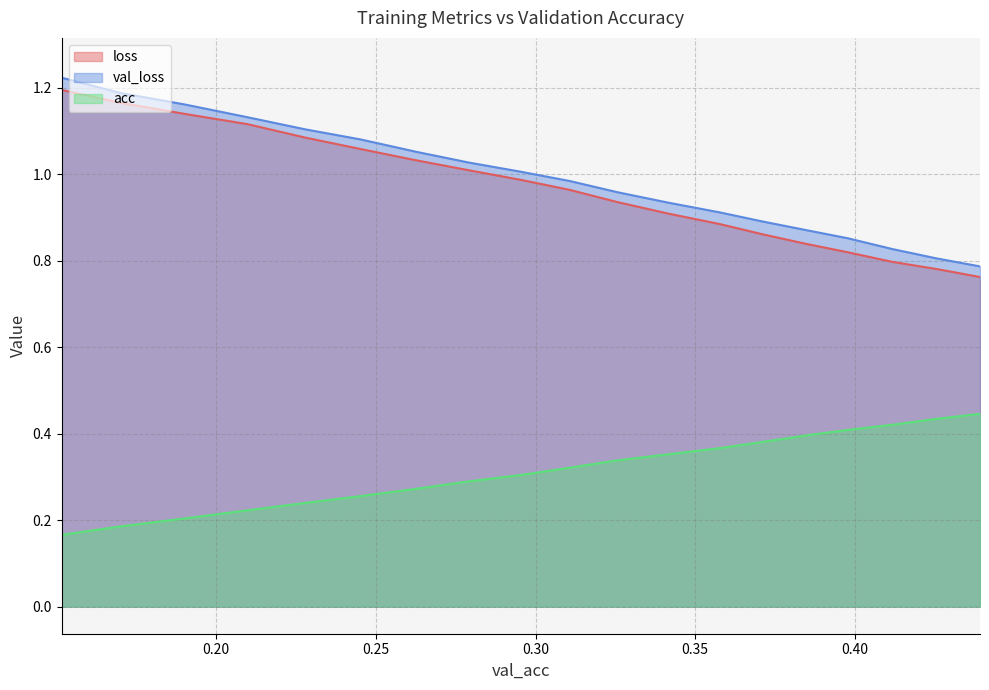

At how many categories does at least one series exceed 1?

10